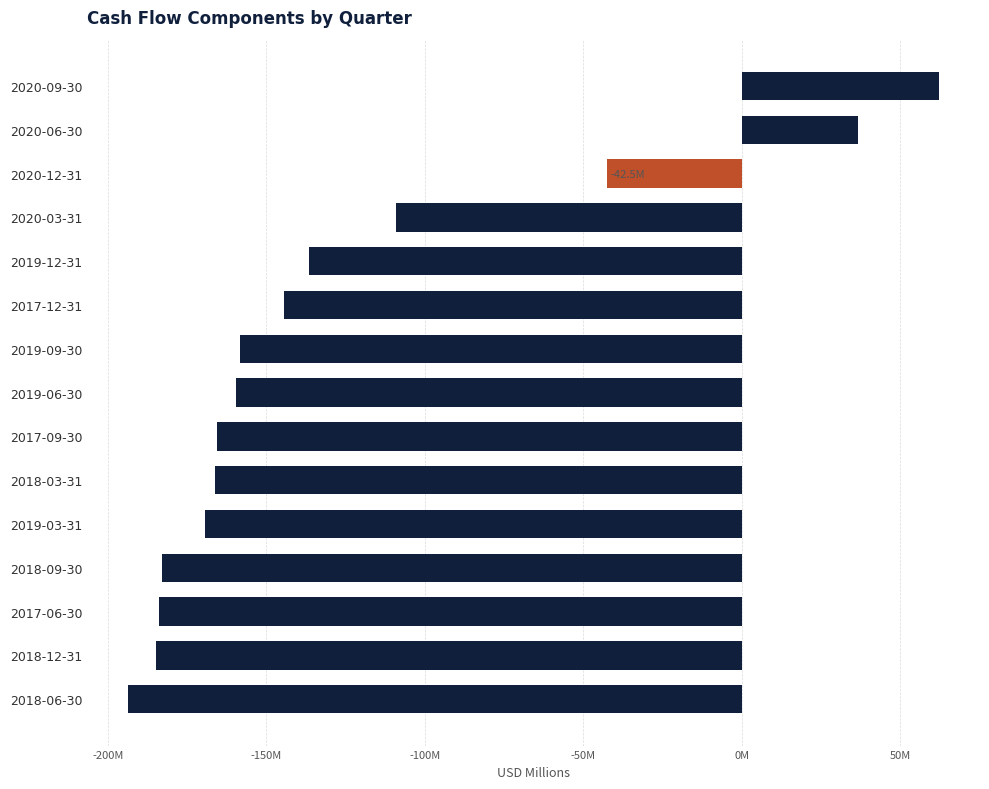

Does the chart contain any negative values?

Yes